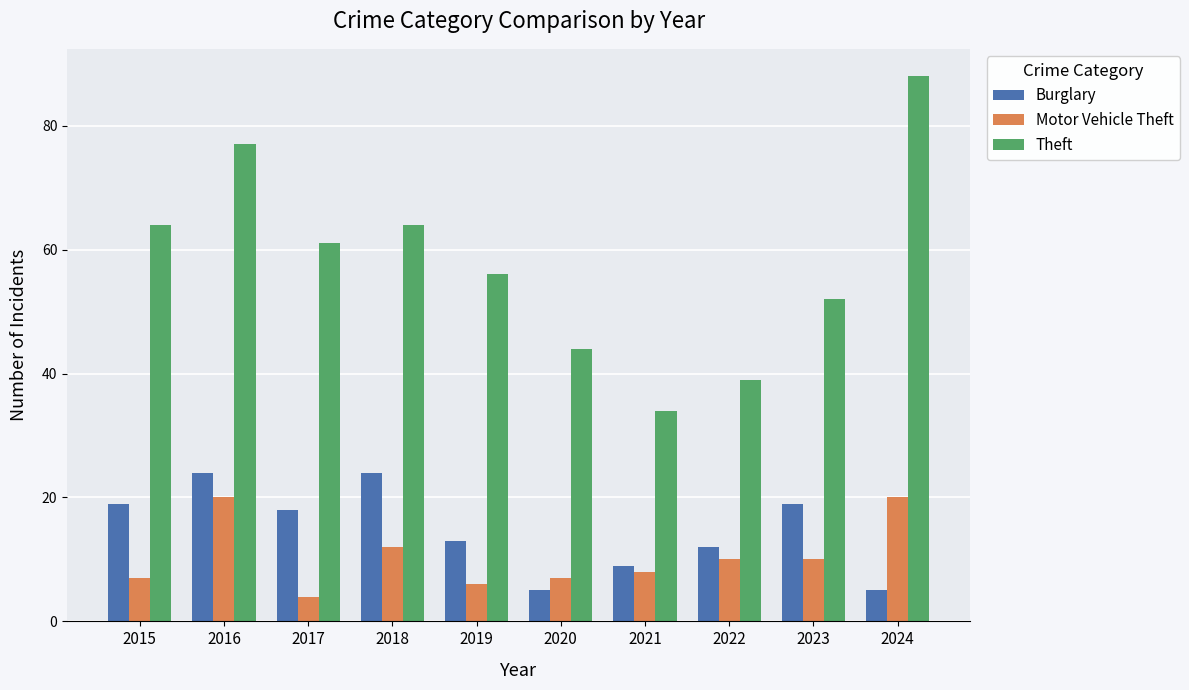

What is the difference between the maximum and minimum values in the Theft series?

54